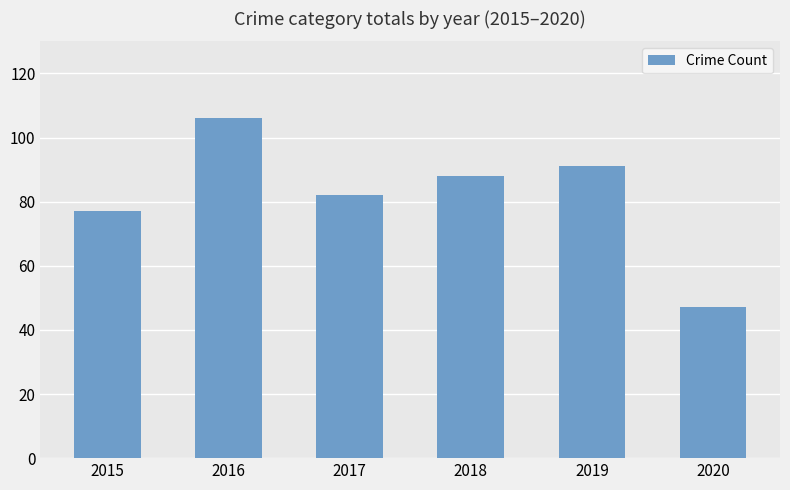

At which label is the value closest to 76?

2015